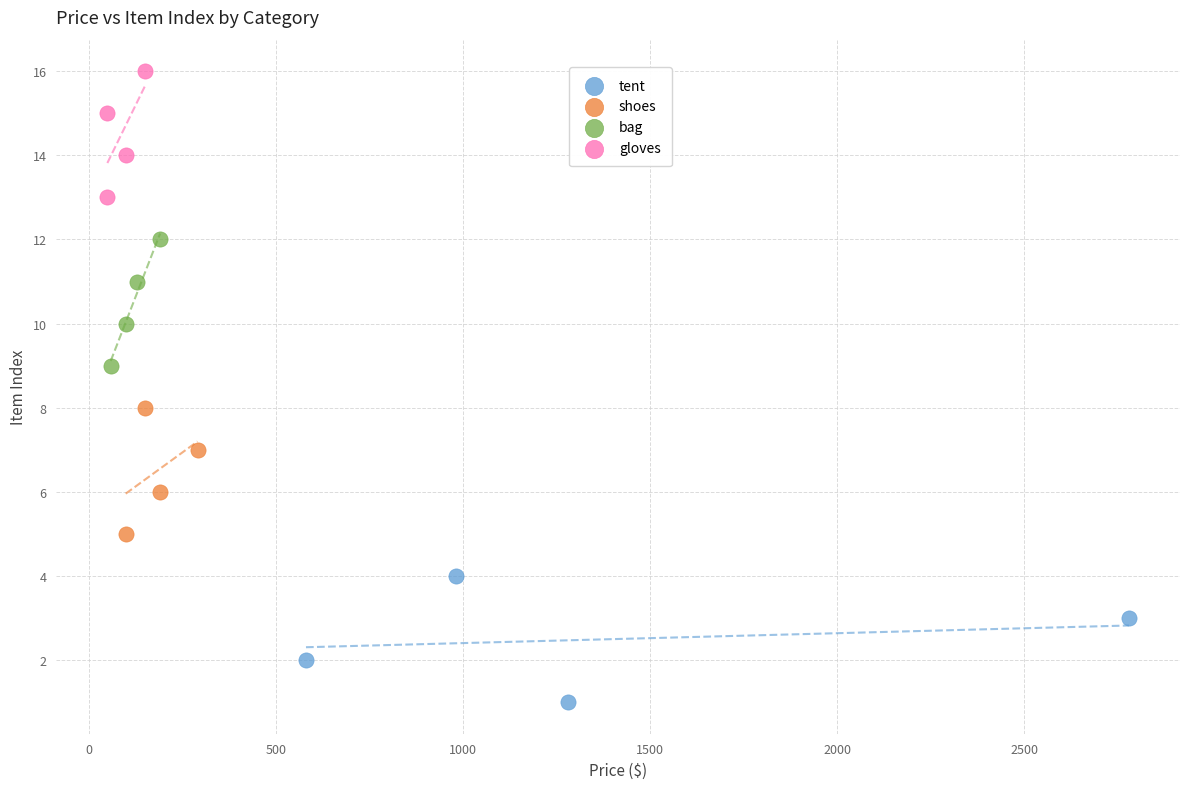

Which series reaches the maximum Y coordinate?

gloves